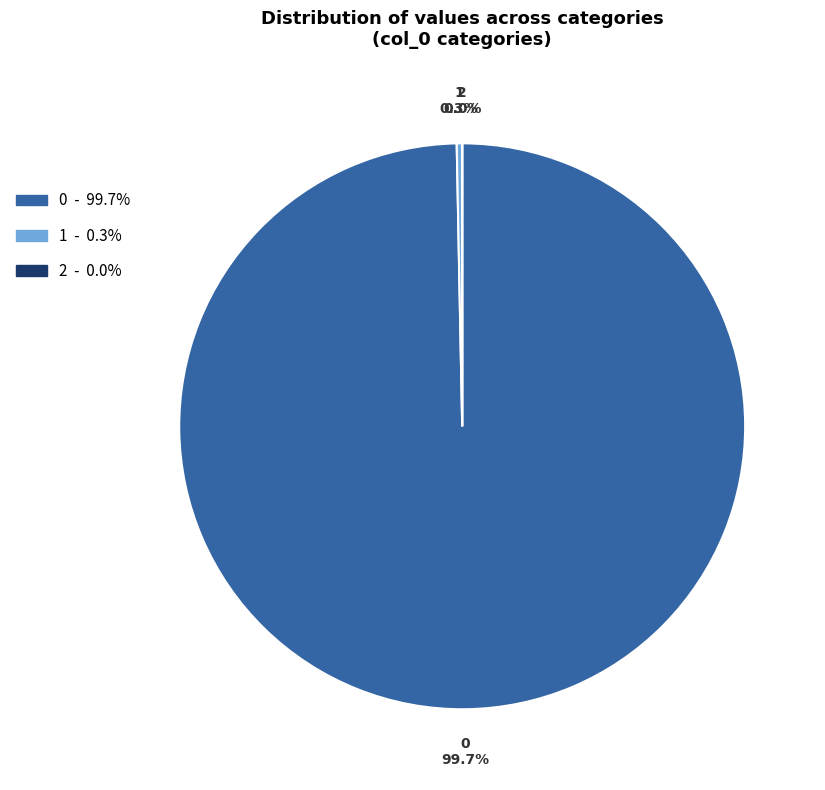

Does any single category account for the majority?

Yes